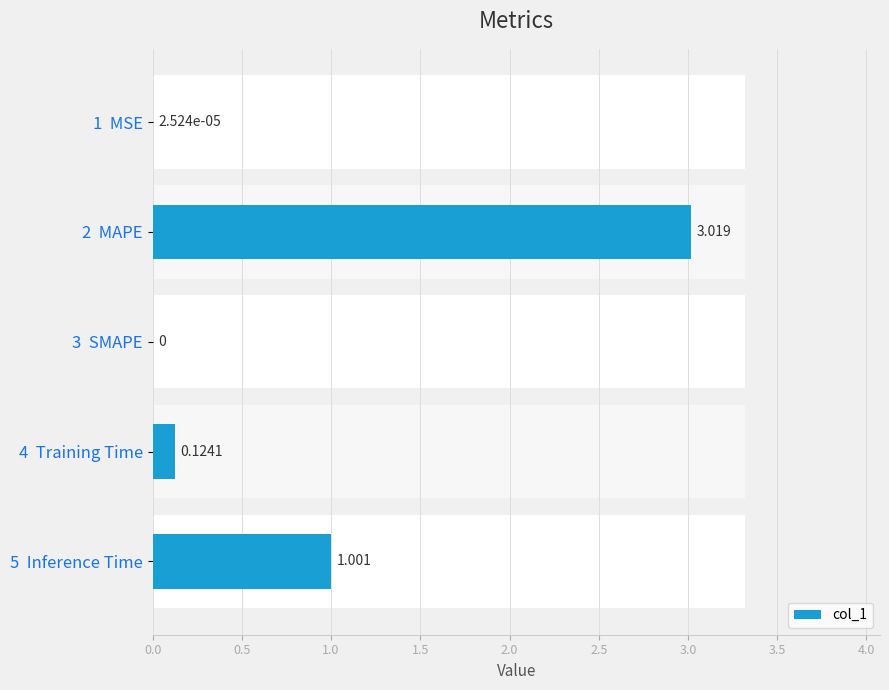

True or false: the data shows 1.0 at 2 MAPE.

False